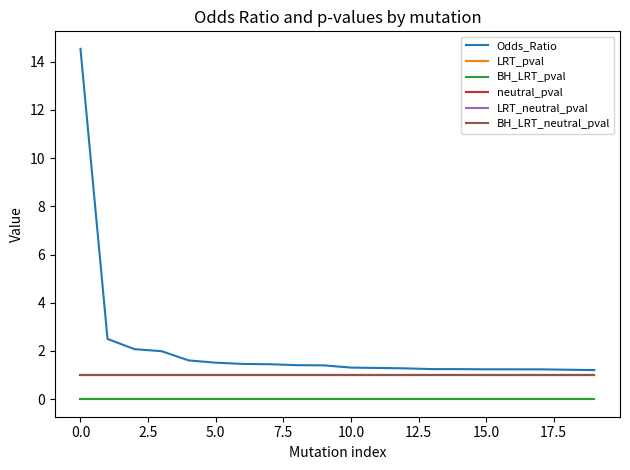

Which series has the largest range (max minus min)?

Odds_Ratio